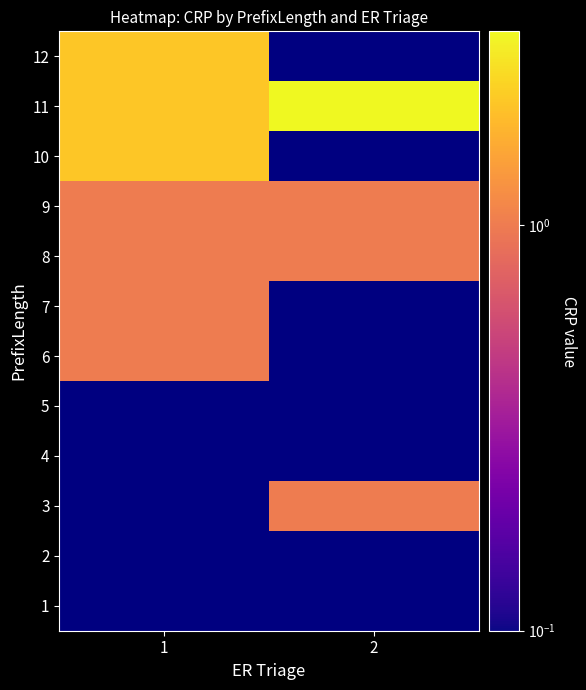

At which label does 11 reach its peak?

2